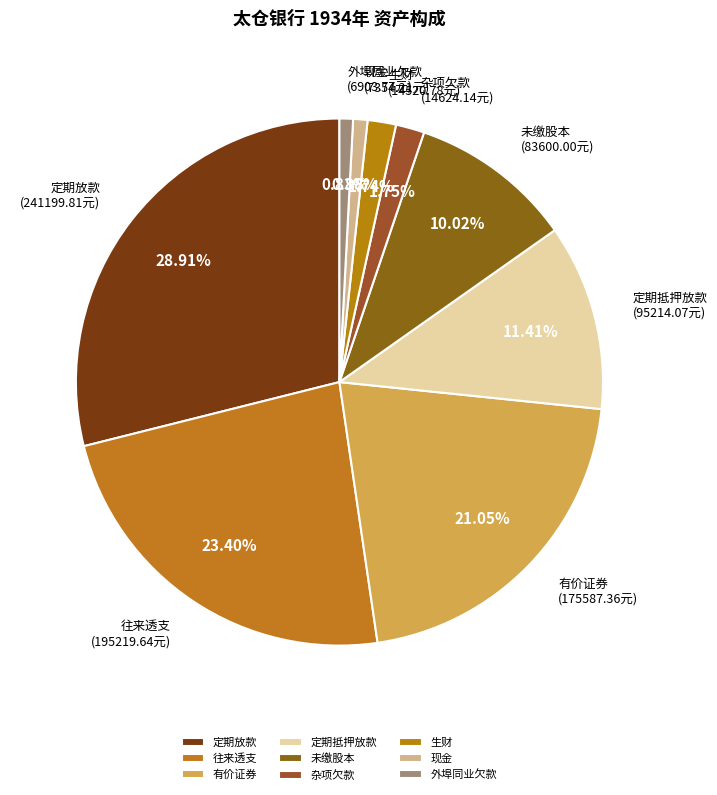

How many segments does this pie chart have?

9